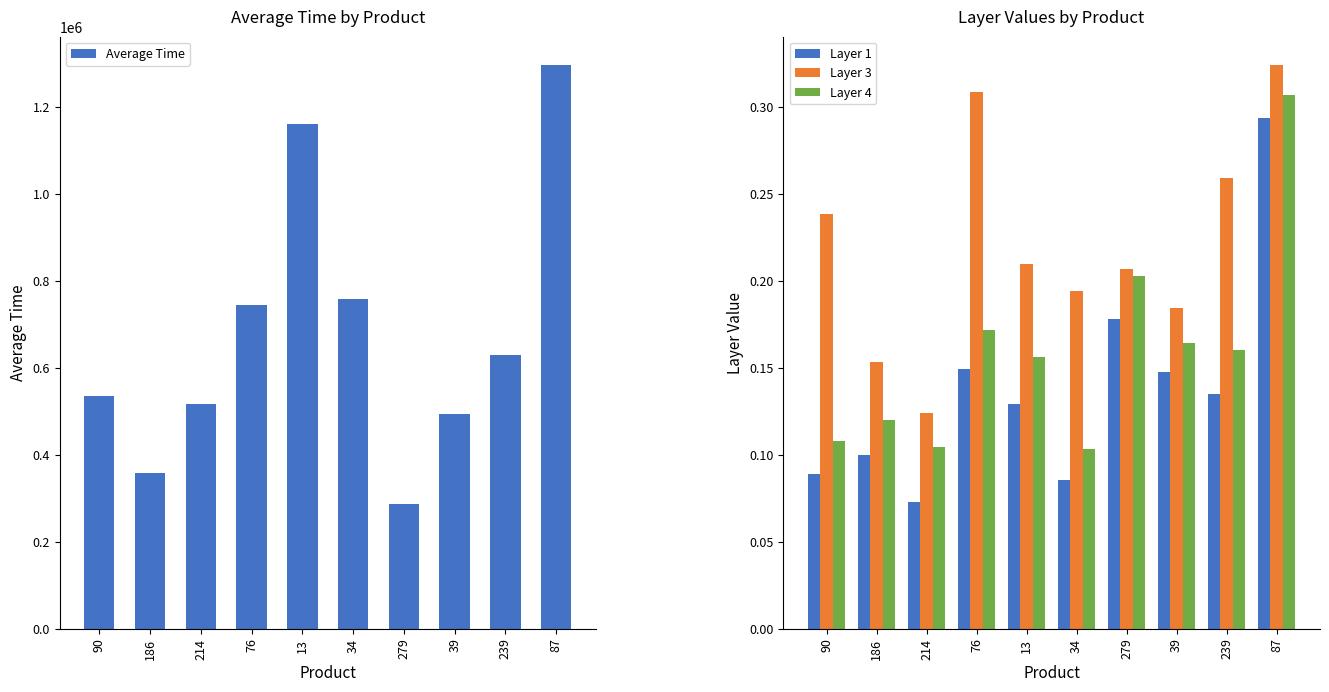

What is the label of the 9th bar from the right?

186